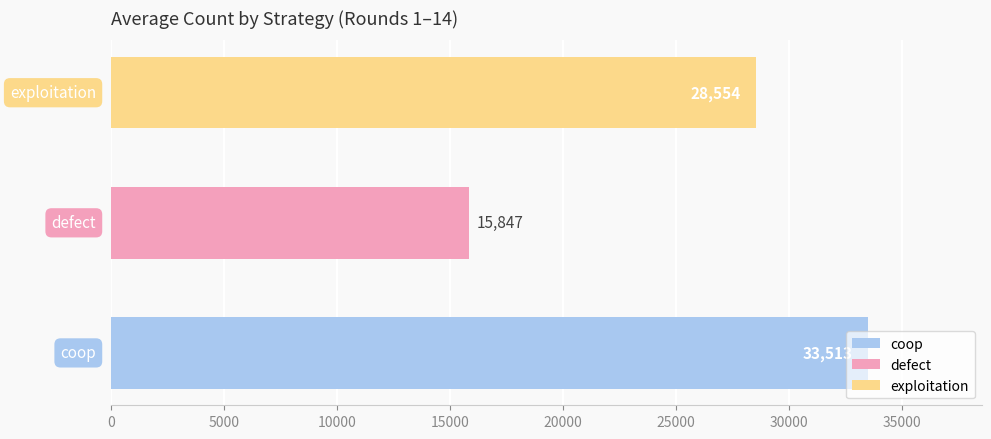

How many data points are less than 28554?

1